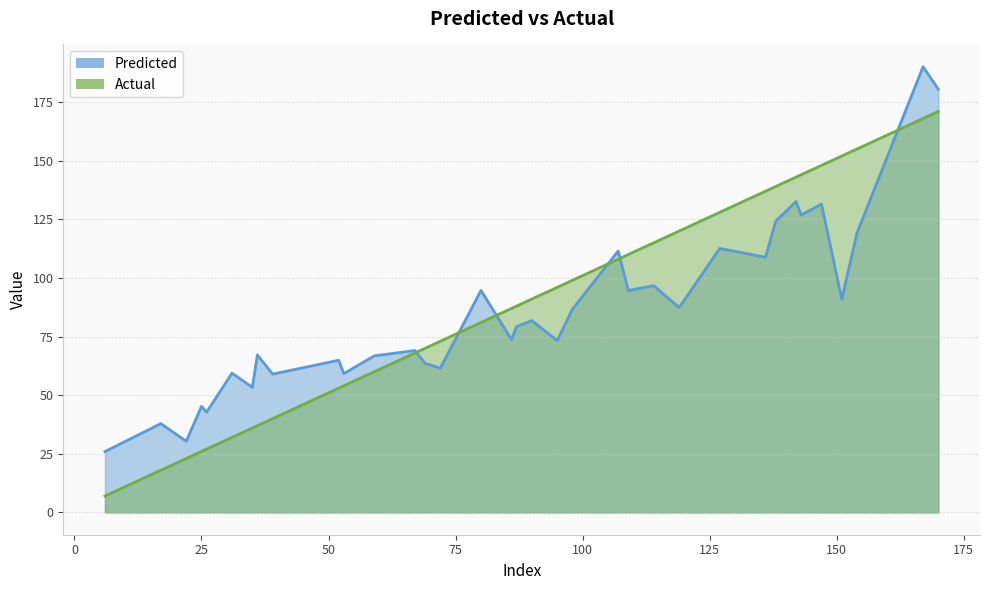

What is the sum of the Actual values at 69 and 119?

190.0